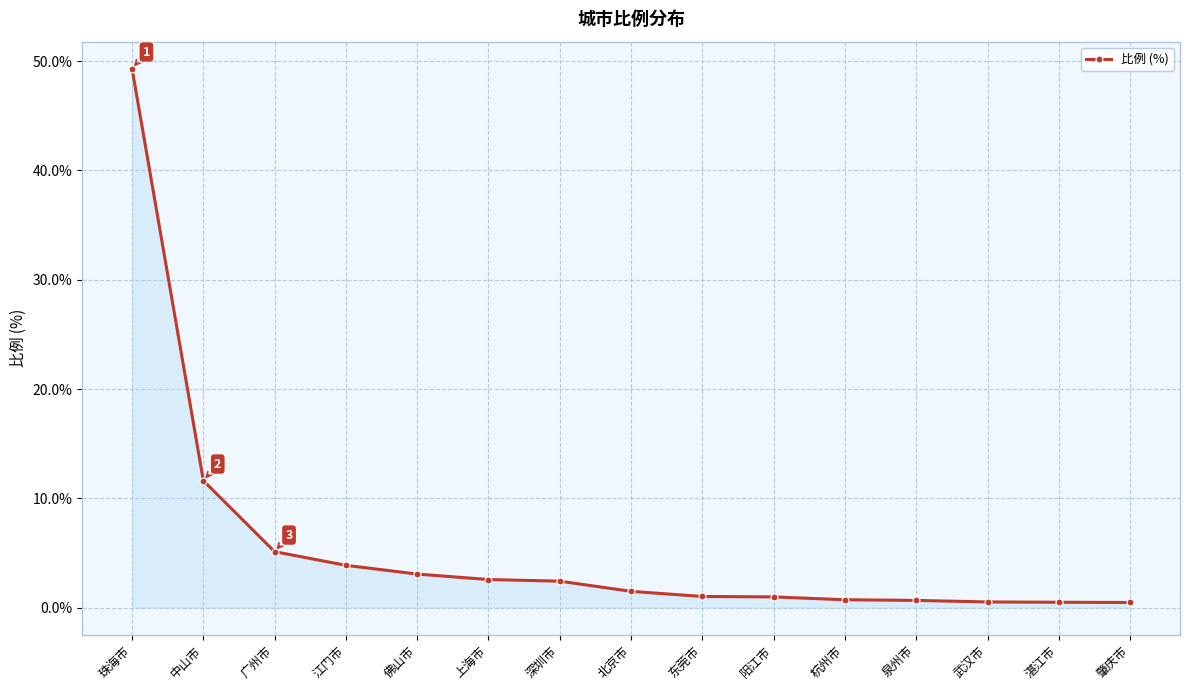

What is the average value?

5.6